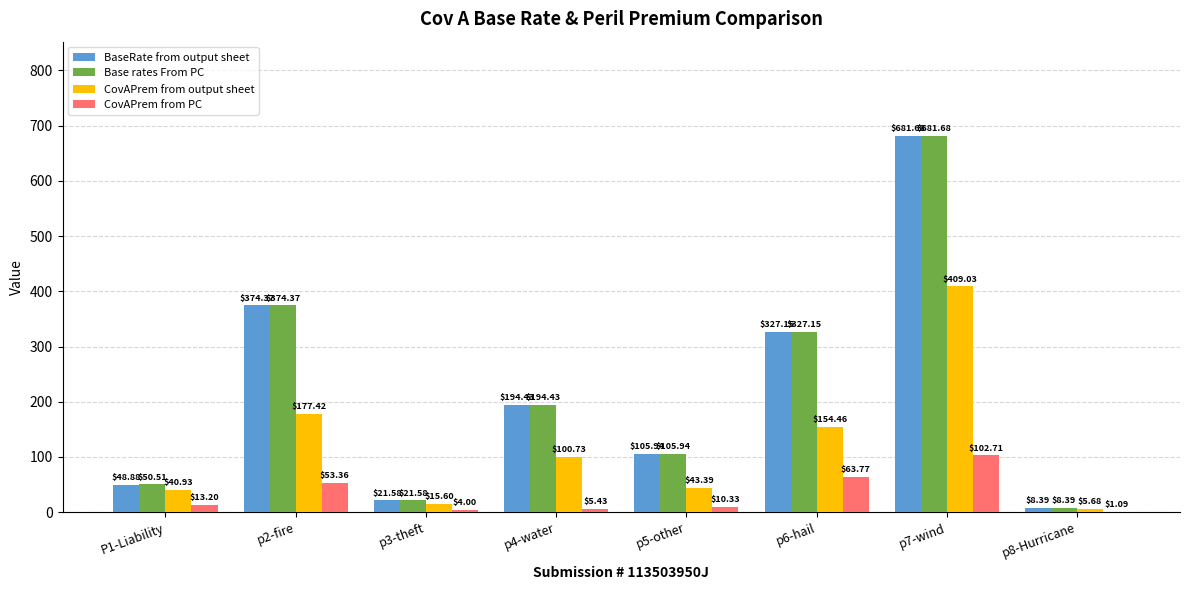

Is the value of CovAPrem from PC at p5-other greater than the value of CovAPrem from output sheet at p6-hail?

No